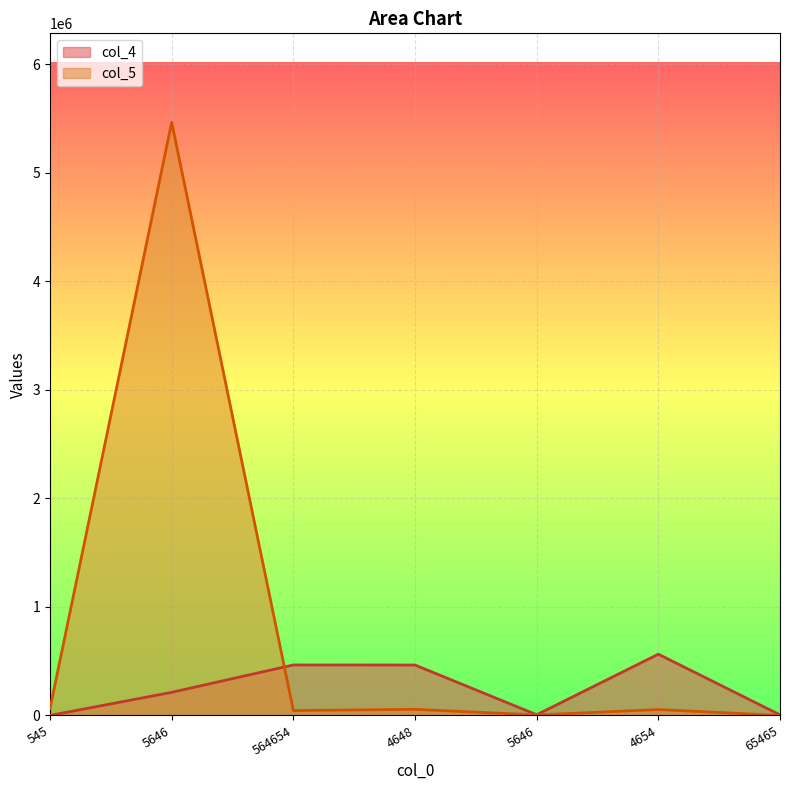

What is the label of the 3rd point from the left?

564654